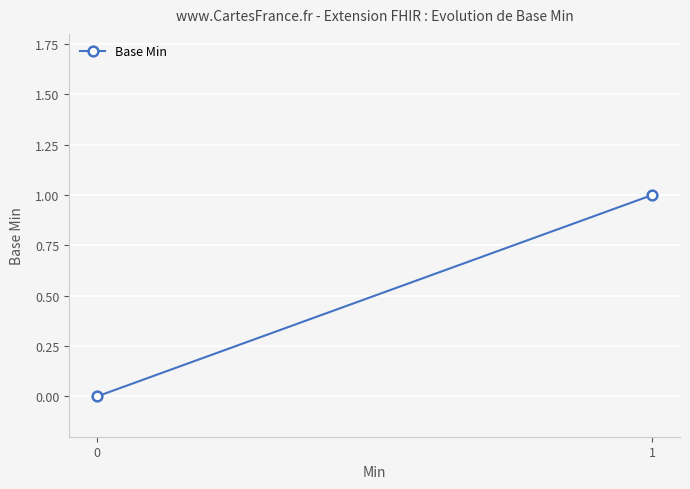

Reading left to right, transcribe all the data shown in this chart.

0	1